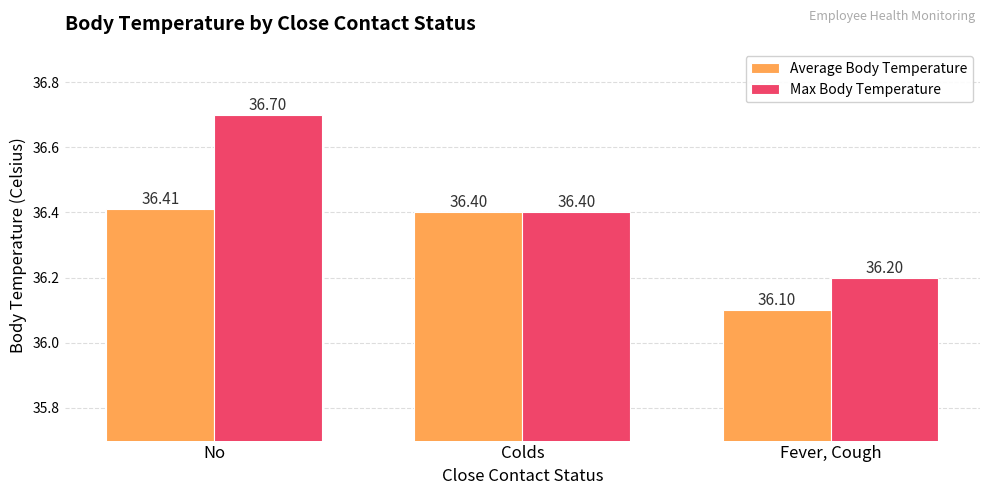

Reading right to left, extract all data points from this chart.

Average Body Temperature: 36.1	36.4	36.4
Max Body Temperature: 36.2	36.4	36.7